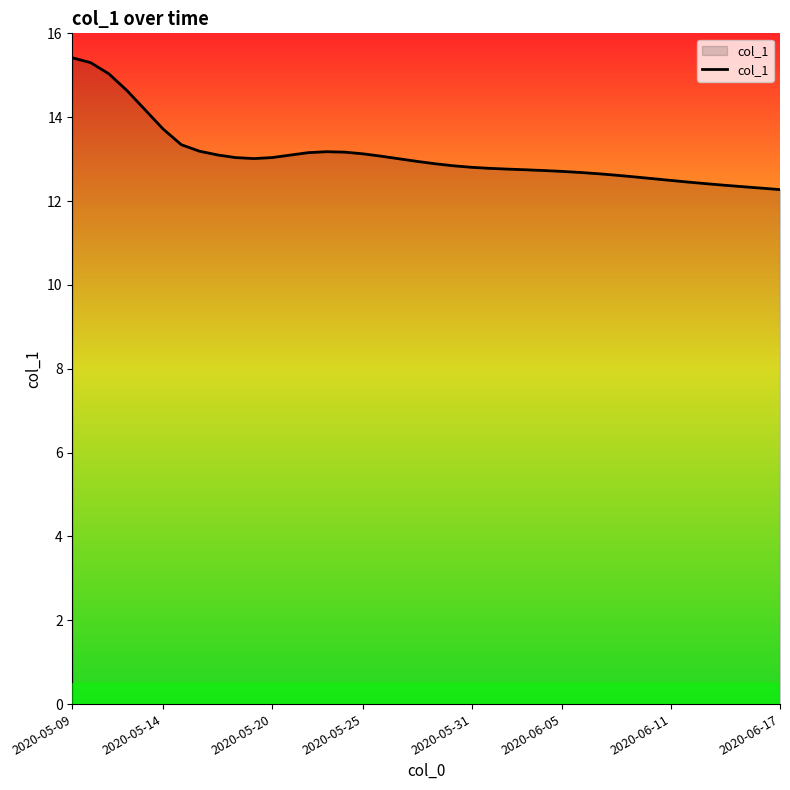

How many lines are shown in the chart?

1